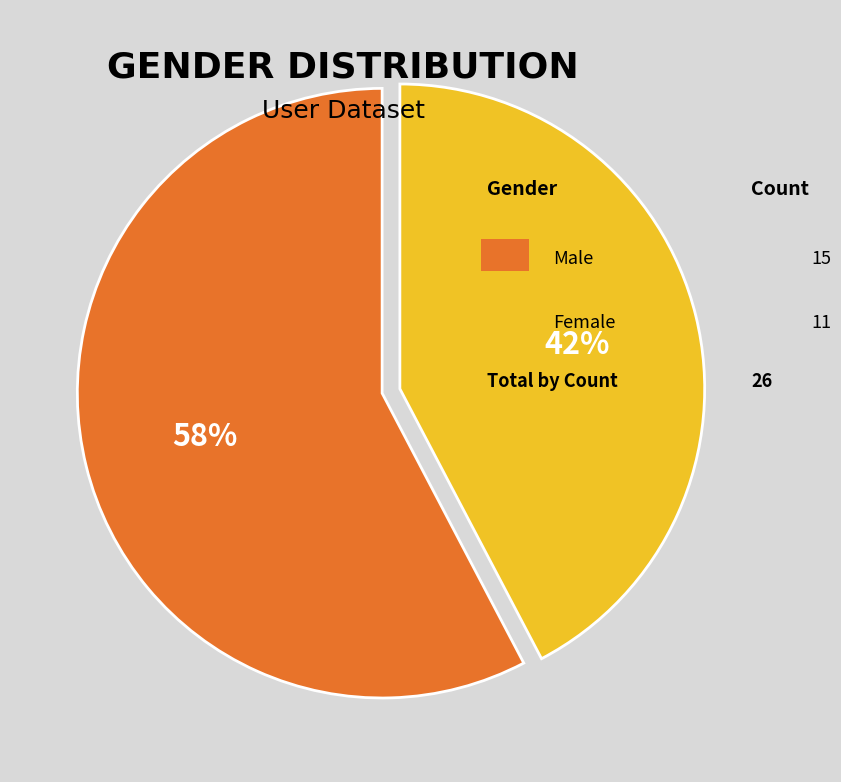

To the nearest percent, what is the average slice percentage?

50%